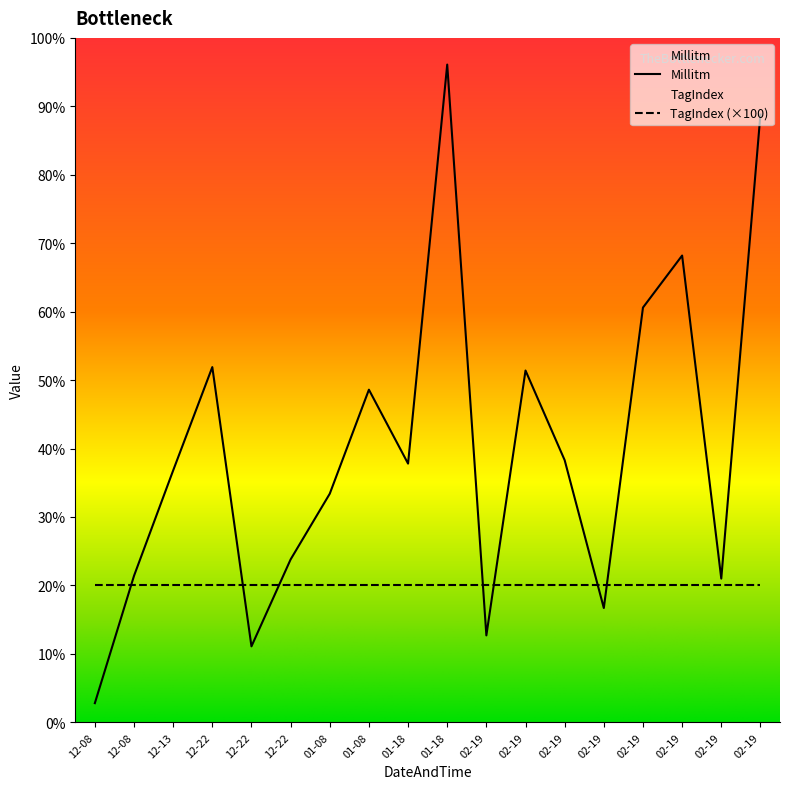

True or false: the data shows 143 at 01-08.

False